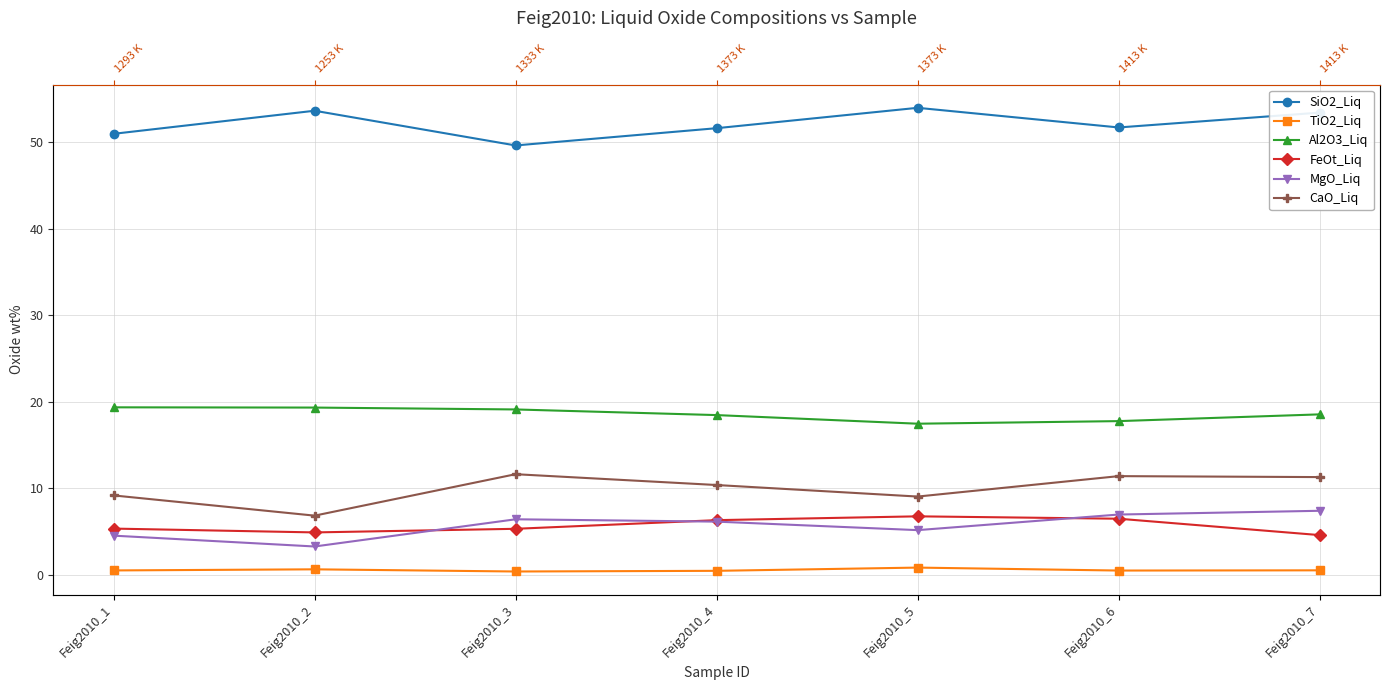

True or false: FeOt_Liq and Al2O3_Liq cross at least once.

False